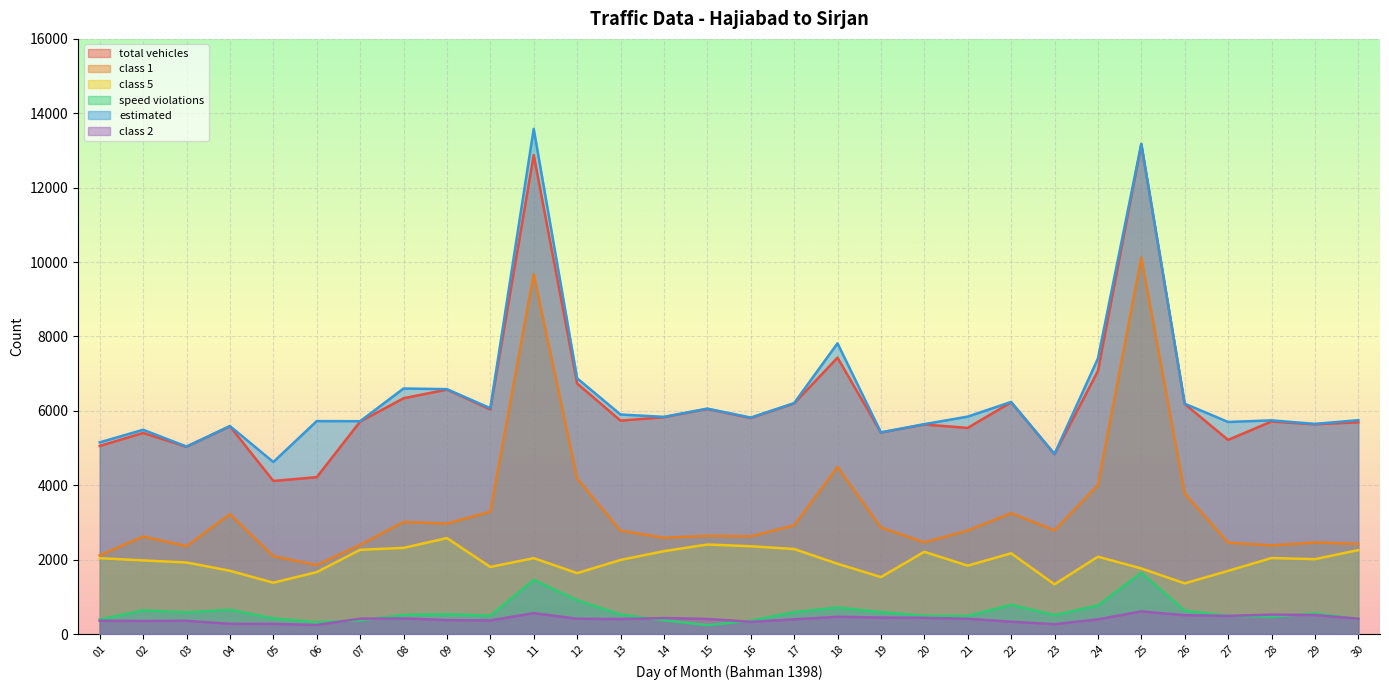

What is the highest value of the class 1 series?

10120